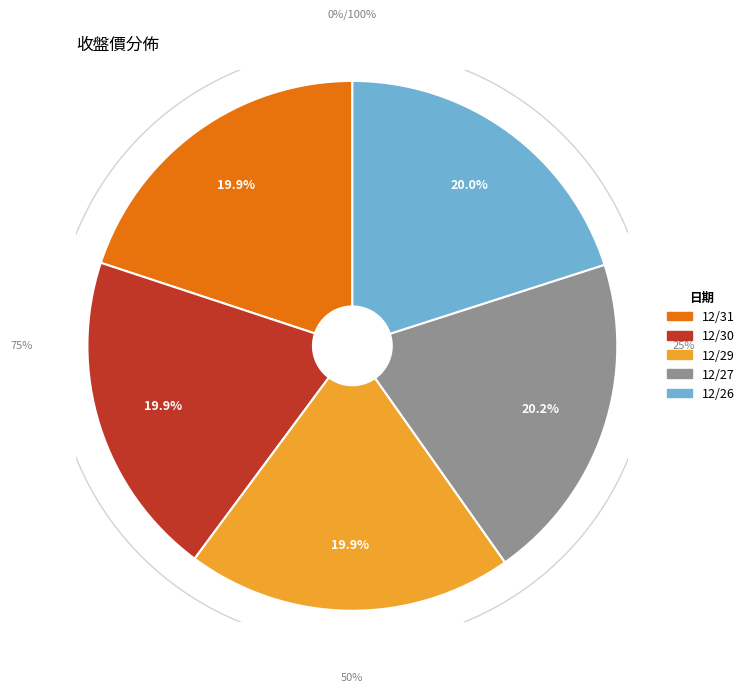

Rank the categories by value from lowest to highest.

12/31, 12/30, 12/29, 12/26, 12/27